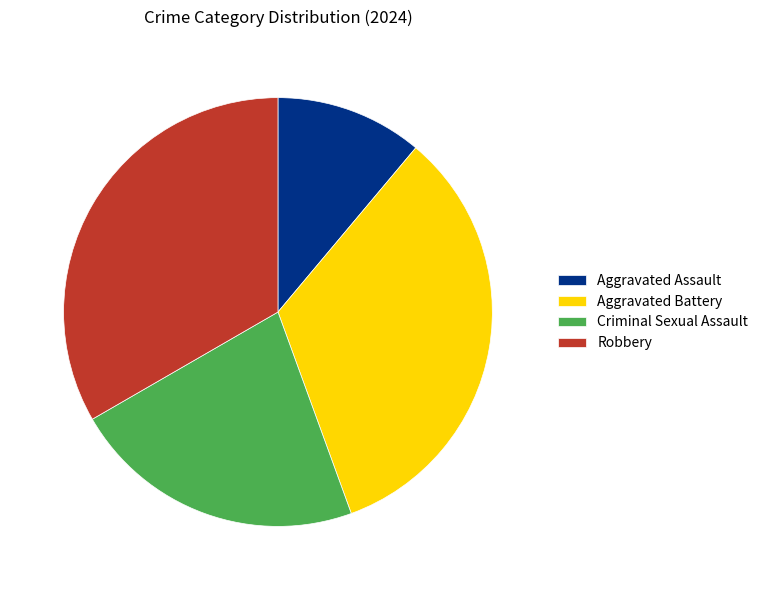

Is there a majority slice in this chart?

No